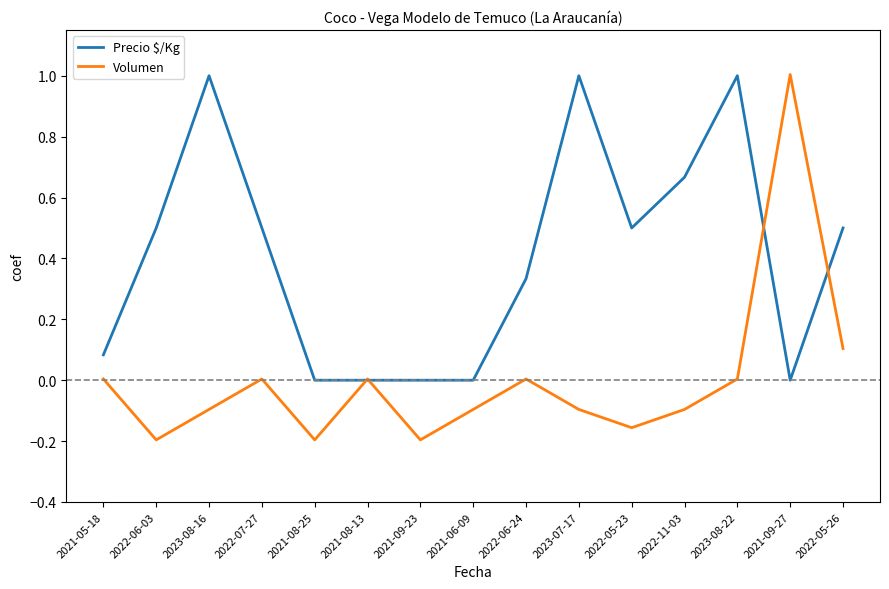

Where is the first local minimum for Volumen?

2022-06-03